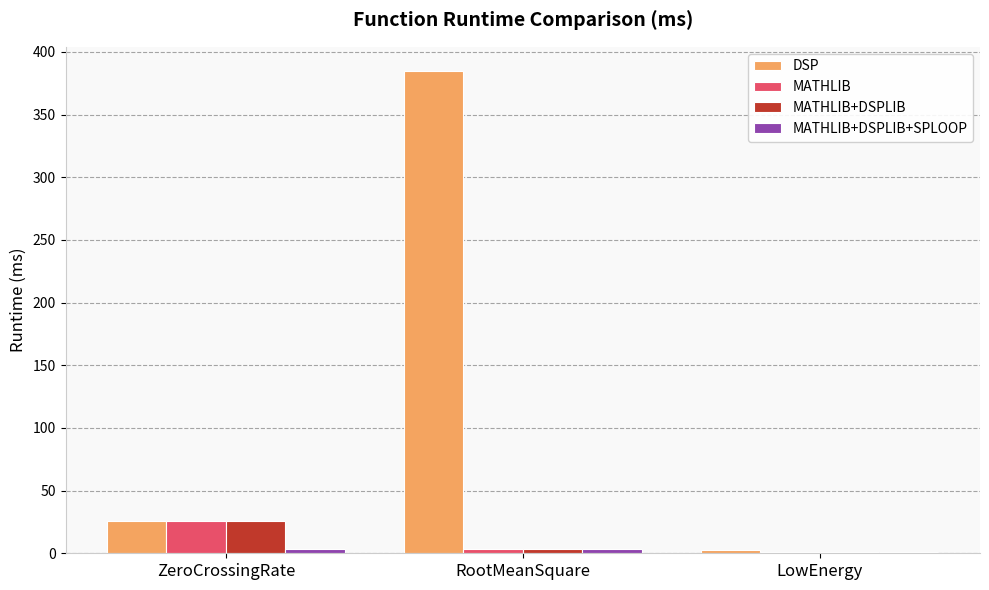

At which category is the sum across all series the highest?

RootMeanSquare